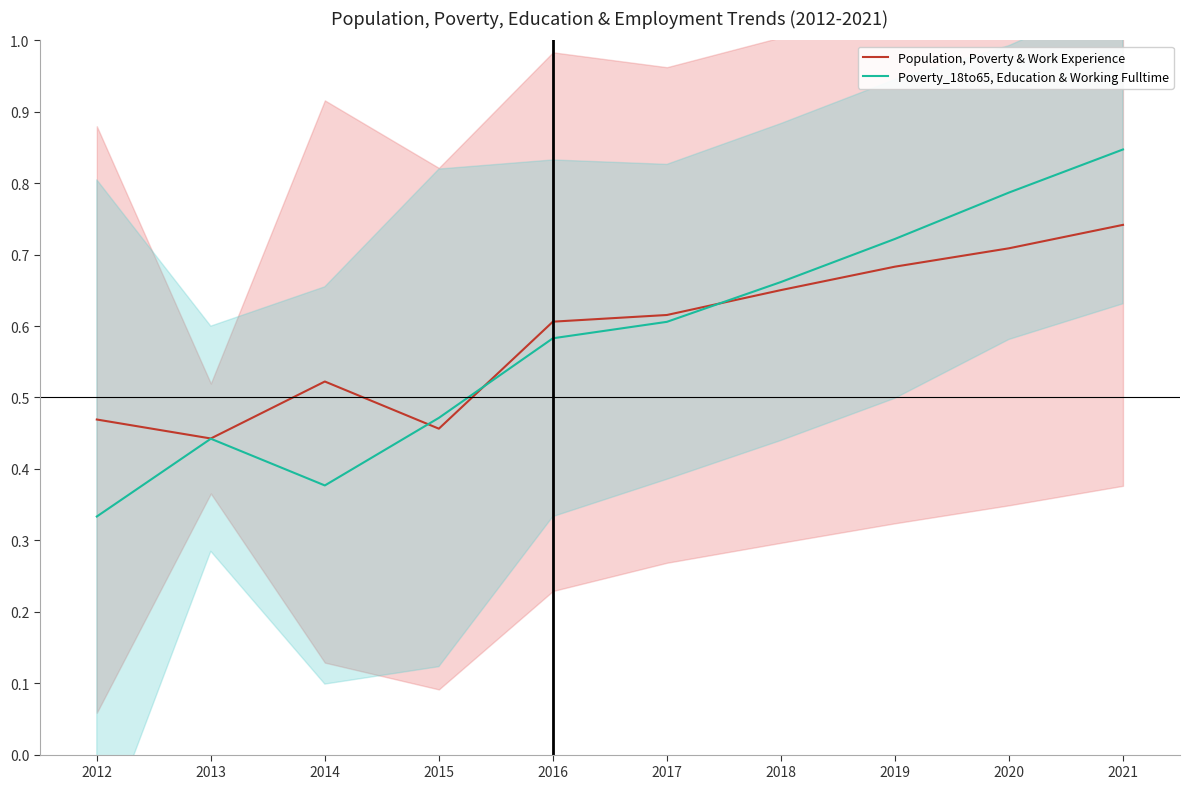

How many intersections are there between Poverty_18to65, Education & Working Fulltime and Population, Poverty & Work Experience?

3